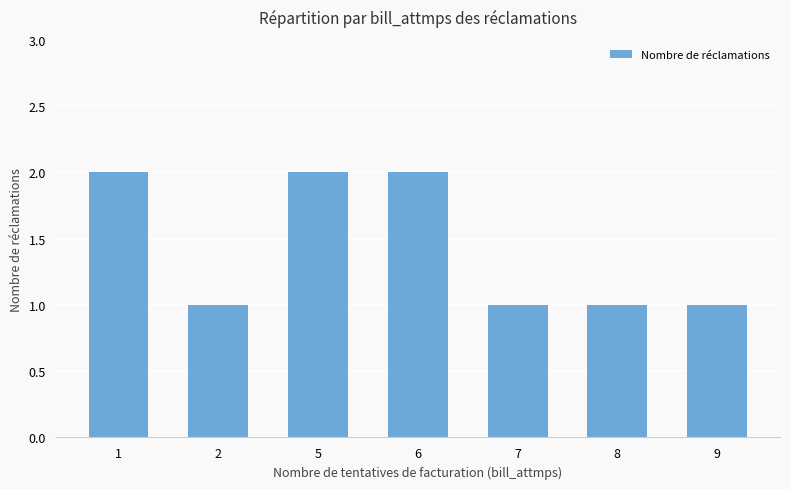

What is the sum of all values?

10